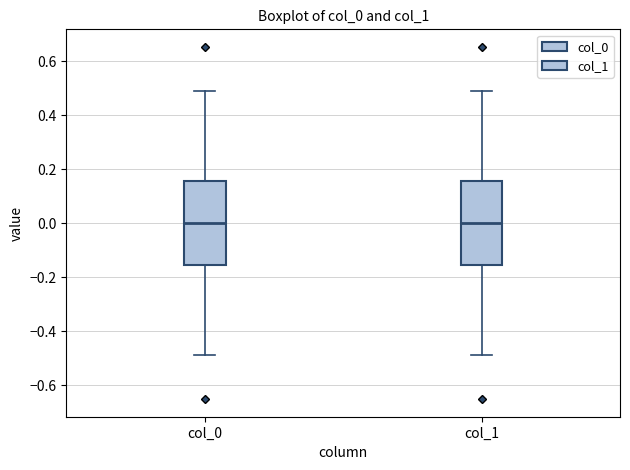

Reading left to right, transcribe this box plot: for each box, give where its median line is, the range the box spans, and where its two whiskers end, as read against the y-axis. The values are not printed on the chart, so give them approximately, as read against the axis.

col_0: median 0.00, box -0.16 to 0.16, whiskers -0.48 to 0.48
col_1: median 0.00, box -0.16 to 0.16, whiskers -0.48 to 0.48